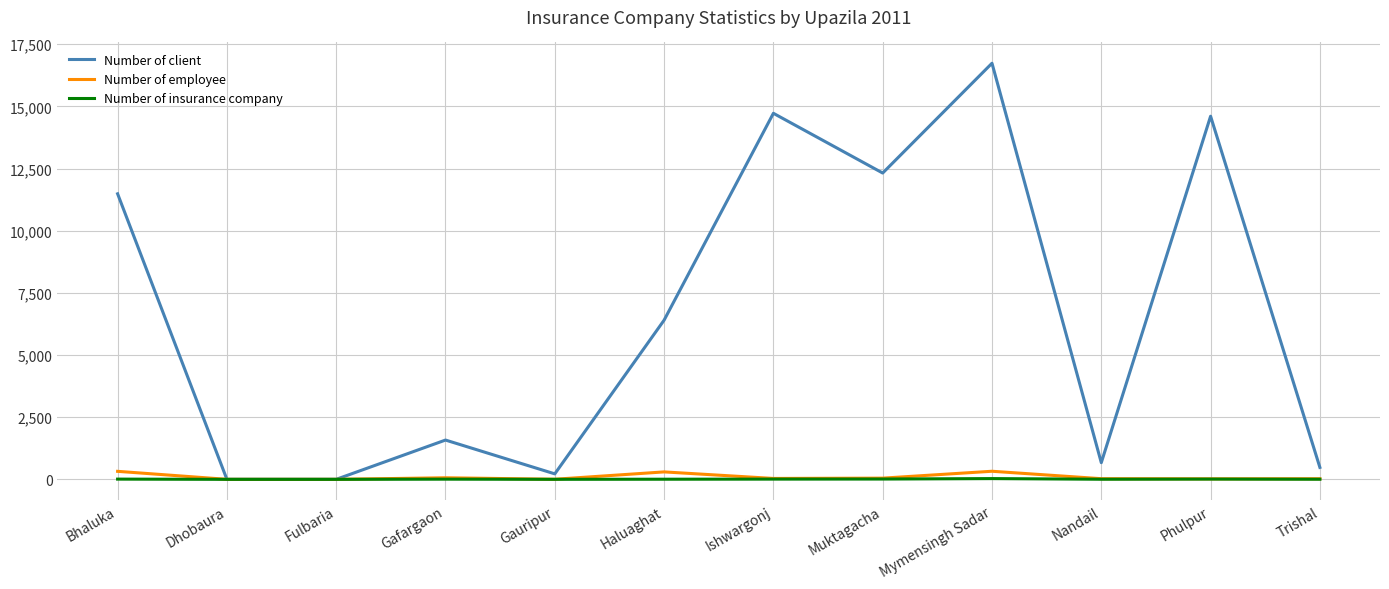

Which series has the largest total across all categories?

Number of client